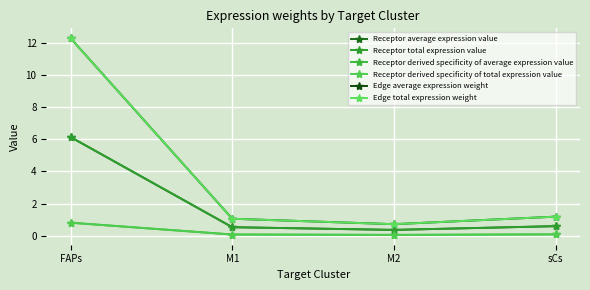

What is the label of the 1st point from the left?

FAPs